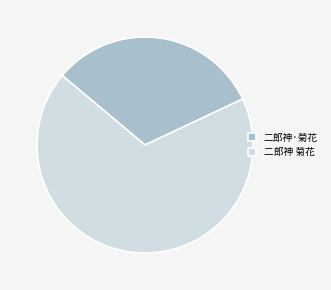

Is the sum of 二郎神 菊花 and 二郎神·菊花 greater than half?

Yes